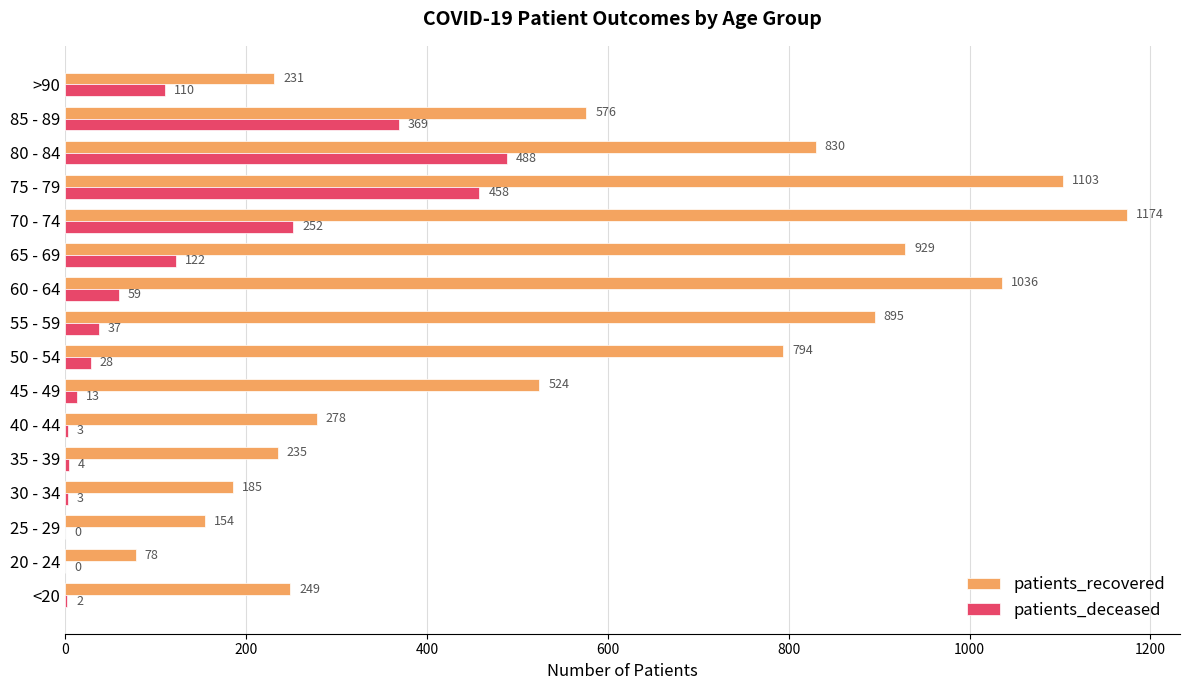

The patients_recovered series shows 1174 at 70 - 74. True or false?

True